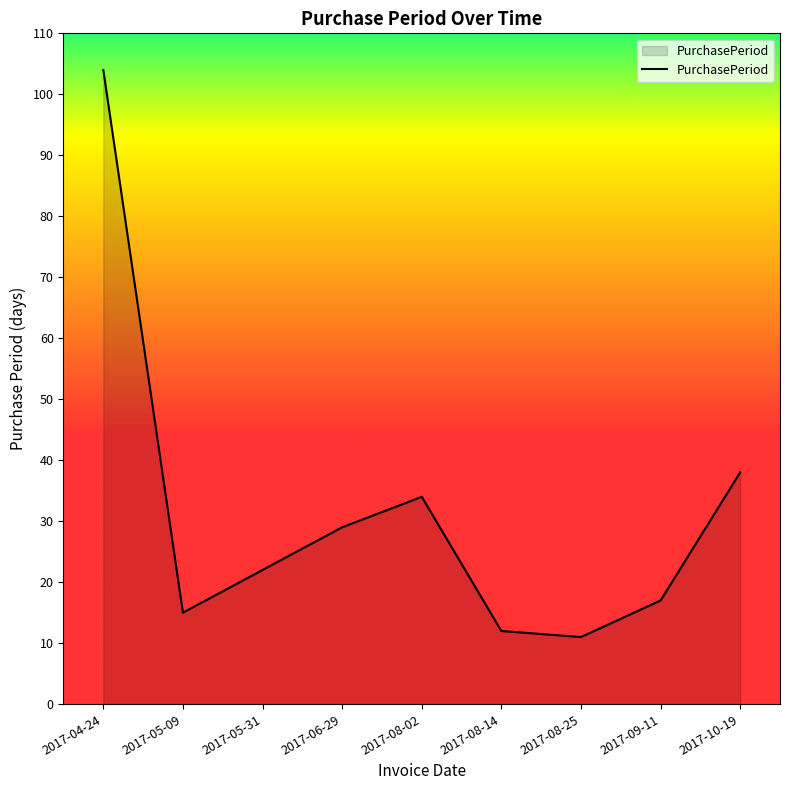

Where does the data first go above 22?

2017-04-24